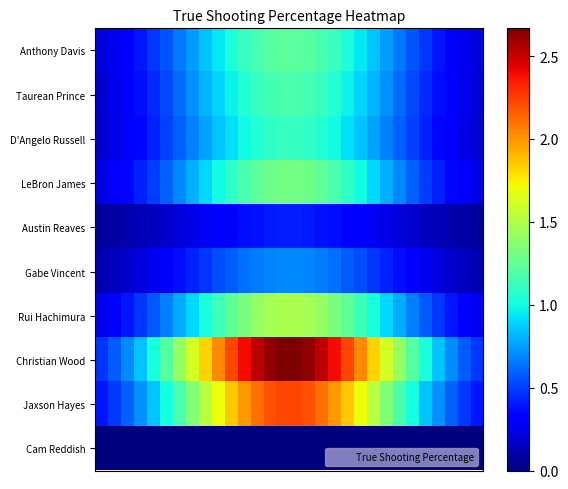

List the series in order of their peak value, lowest first.

Cam Reddish, Austin Reaves, Gabe Vincent, D'Angelo Russell, Taurean Prince, Anthony Davis, LeBron James, Rui Hachimura, Jaxson Hayes, Christian Wood